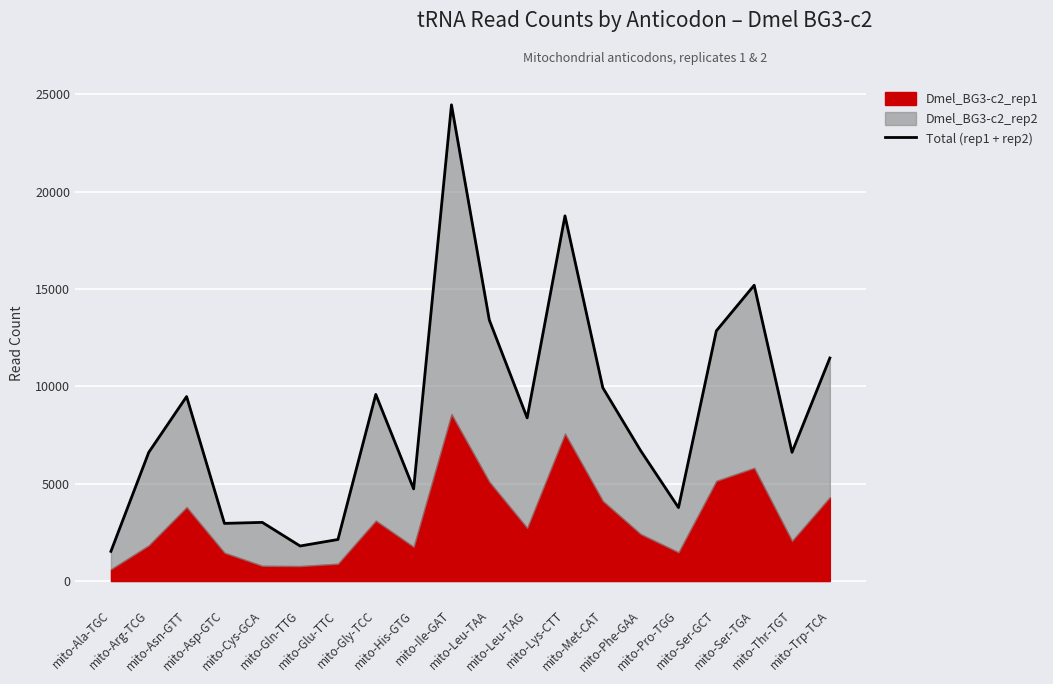

Reading left to right, list all the values displayed in this chart.

mito-Ala-TGC=1527	mito-Arg-TCG=6614	mito-Asn-GTT=9478	mito-Asp-GTC=2963	mito-Cys-GCA=3015	mito-Gln-TTG=1802	mito-Glu-TTC=2136	mito-Gly-TCC=9588	mito-His-GTG=4735	mito-Ile-GAT=24465	mito-Leu-TAA=13410	mito-Leu-TAG=8384	mito-Lys-CTT=18761	mito-Met-CAT=9930	mito-Phe-GAA=6698	mito-Pro-TGG=3775	mito-Ser-GCT=12853	mito-Ser-TGA=15197	mito-Thr-TGT=6615	mito-Trp-TCA=11459